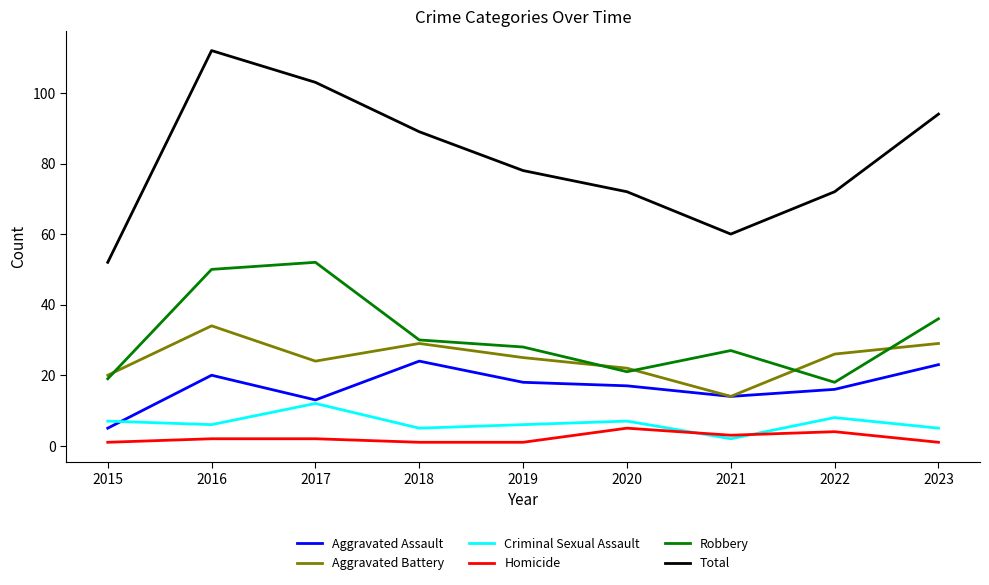

True or false: Aggravated Assault and Total cross at least once.

False